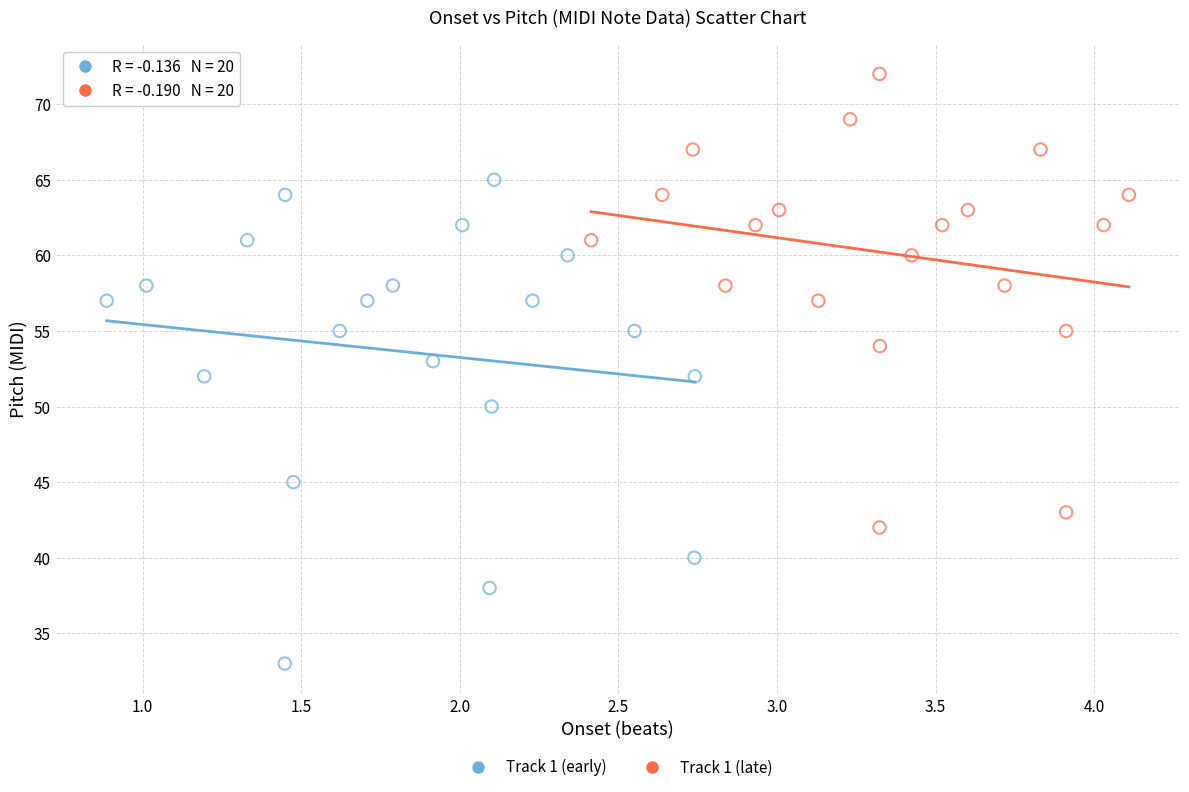

Which series contains the highest Y value?

Track 1 (late)